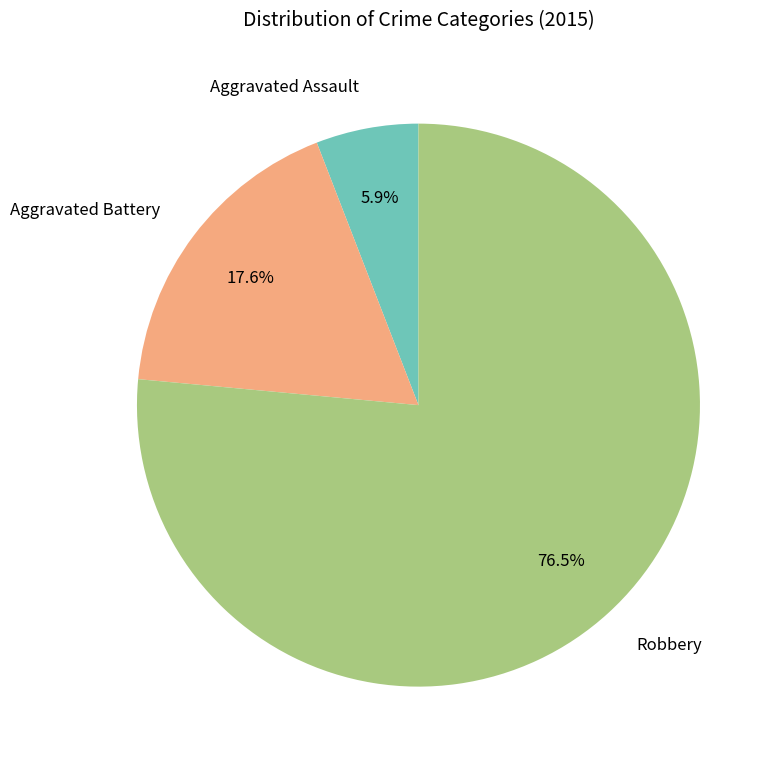

How many segments does this pie chart have?

3